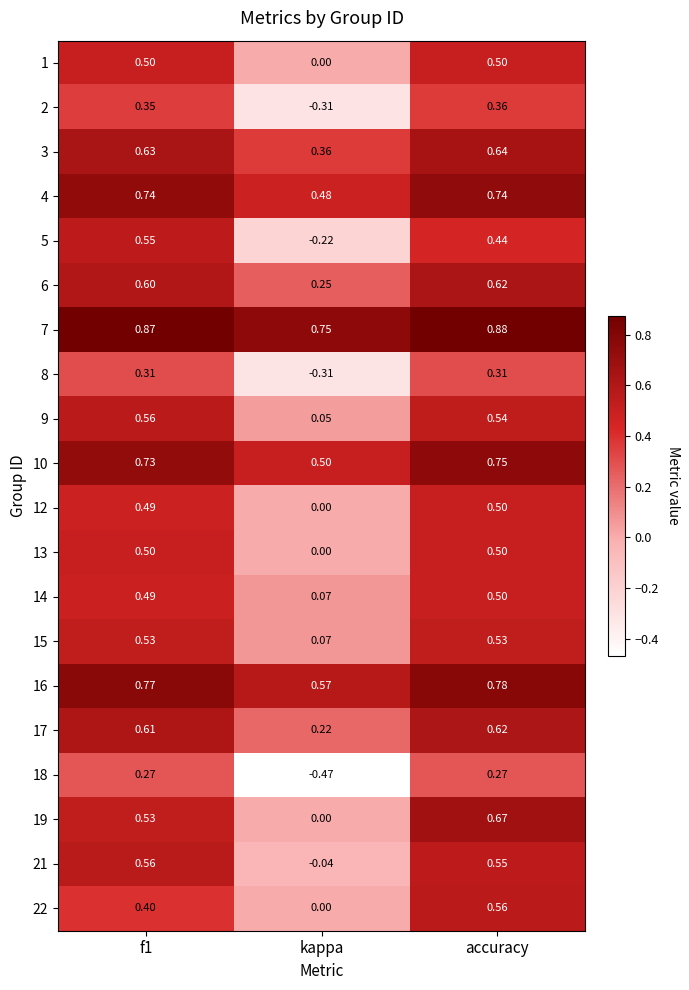

Which label corresponds to the smallest value in the chart?

kappa